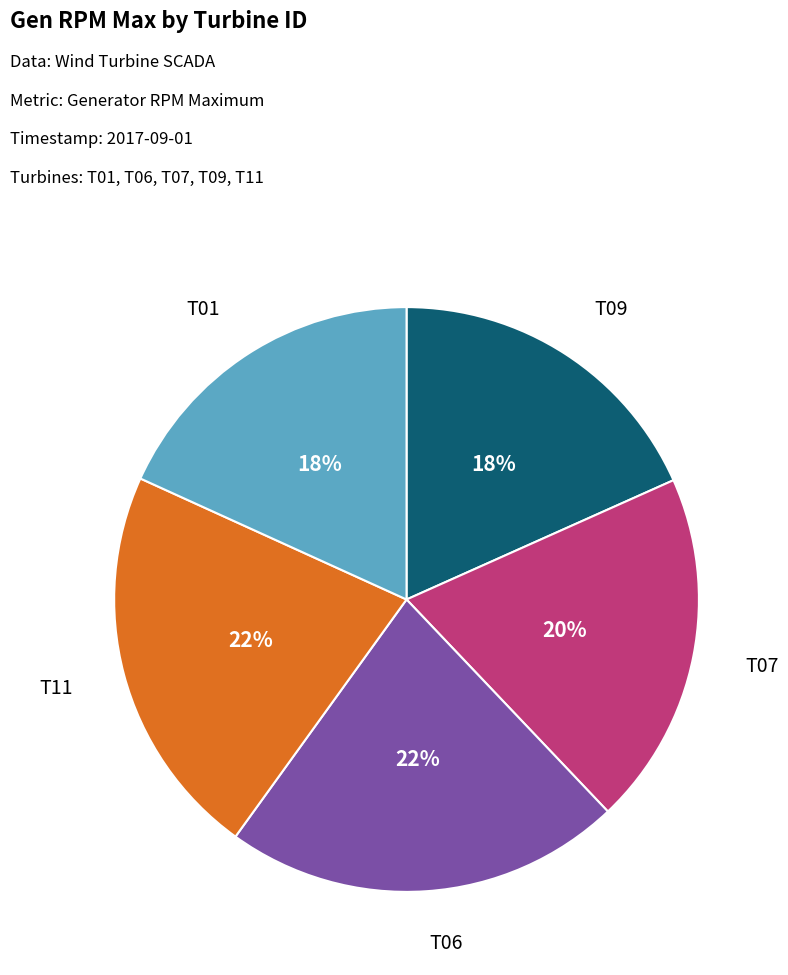

What percentage is the T11 slice, to the nearest percent?

22%